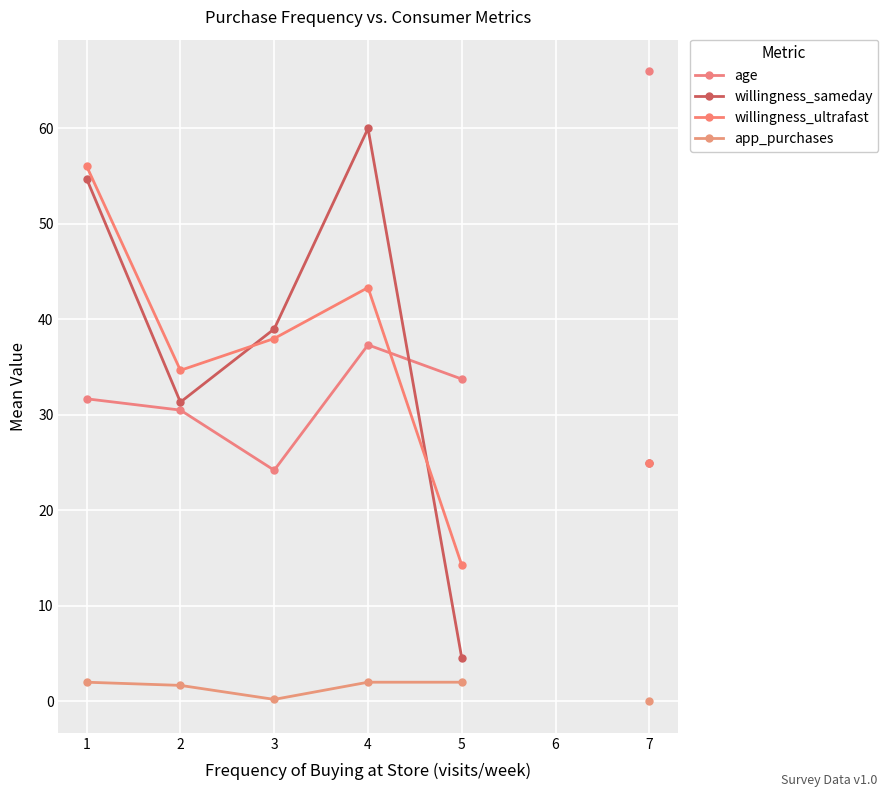

In willingness_sameday, how many points are lower than both neighbors (excluding endpoints)?

1